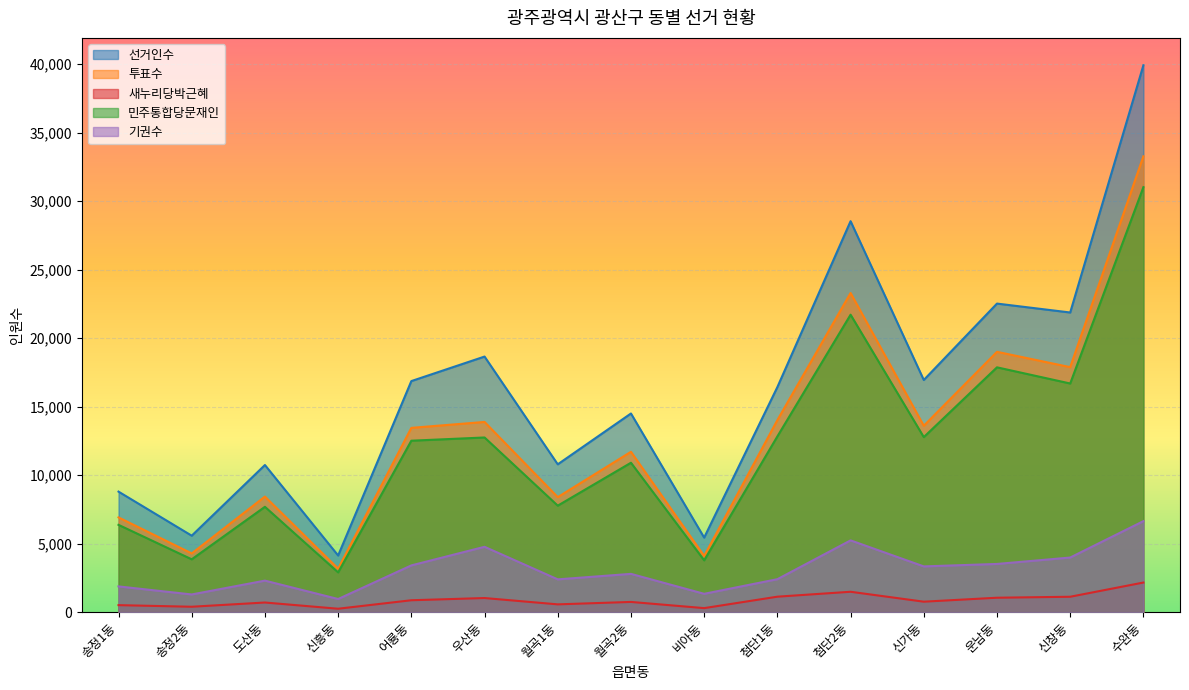

Rank the categories by 민주통합당문재인 value from lowest to highest.

신흥동, 비아동, 송정2동, 송정1동, 도산동, 월곡1동, 월곡2동, 어룡동, 우산동, 신가동, 첨단1동, 신창동, 운남동, 첨단2동, 수완동